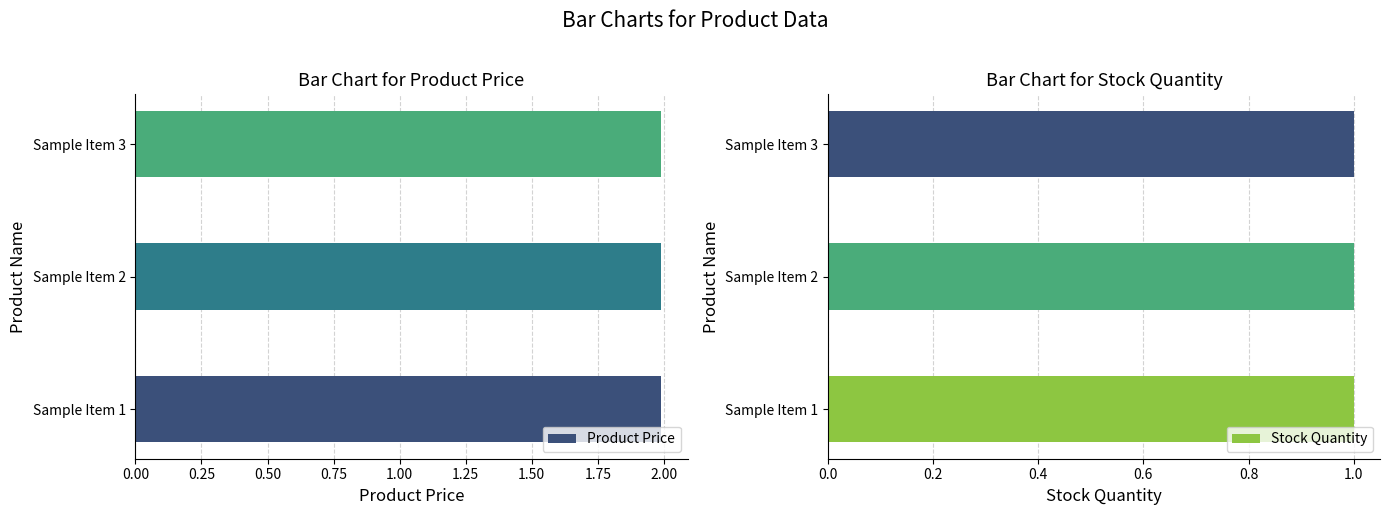

What is the sum of all Product Price values?

6.0